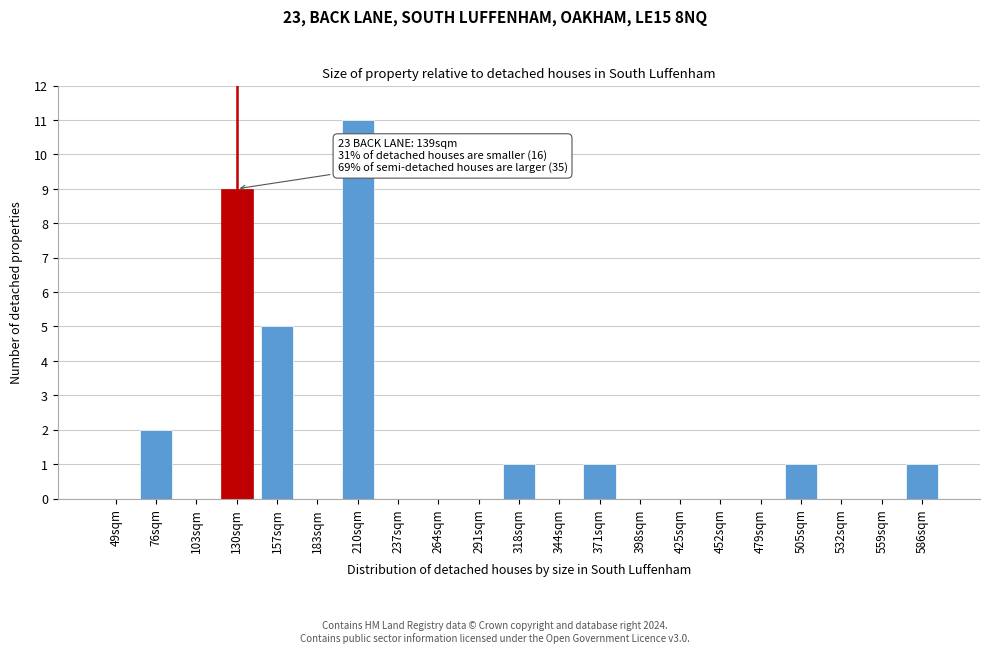

Reading left to right, transcribe all the data shown in this chart.

49sqm=0	76sqm=2	103sqm=0	130sqm=9	157sqm=5	183sqm=0	210sqm=11	237sqm=0	264sqm=0	291sqm=0	318sqm=1	344sqm=0	371sqm=1	398sqm=0	425sqm=0	452sqm=0	479sqm=0	505sqm=1	532sqm=0	559sqm=0	586sqm=1